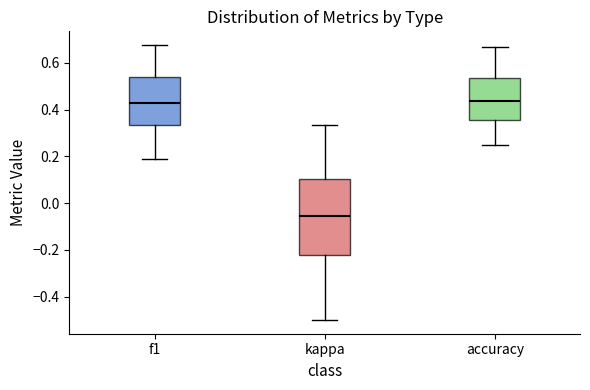

Which box is the tallest, from its lower edge to its upper edge?

kappa